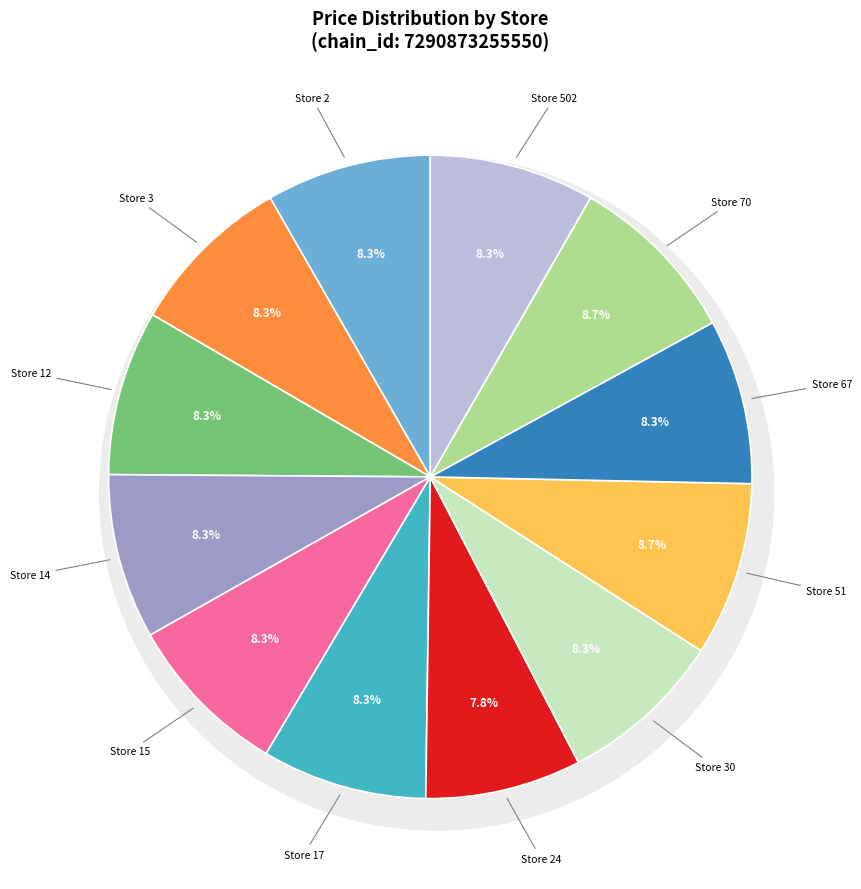

The Store 17 slice represents 21% of the pie. True or false?

False